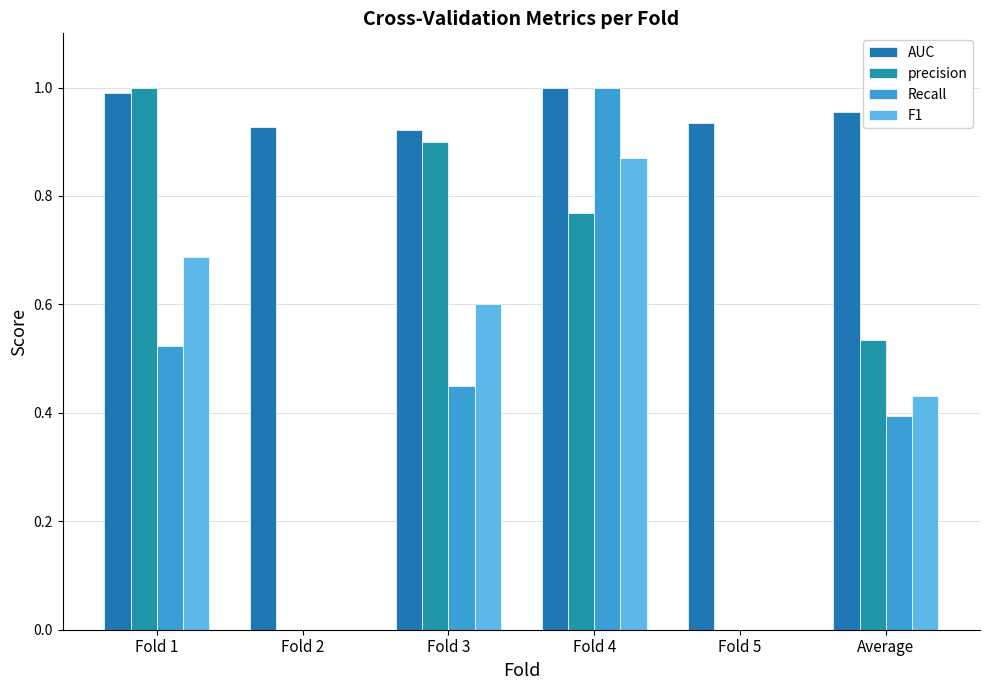

What is the sum of the precision values at Fold 2 and Fold 4?

0.8